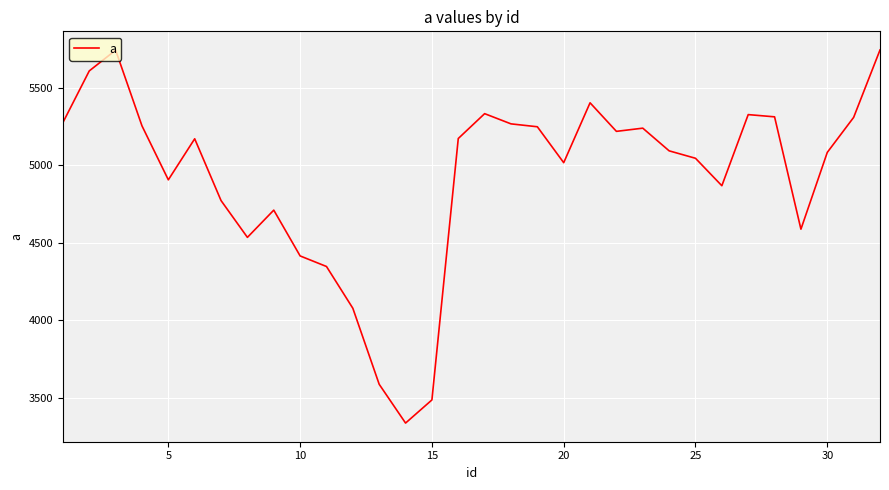

What is the difference between the maximum and minimum values?

2407.1